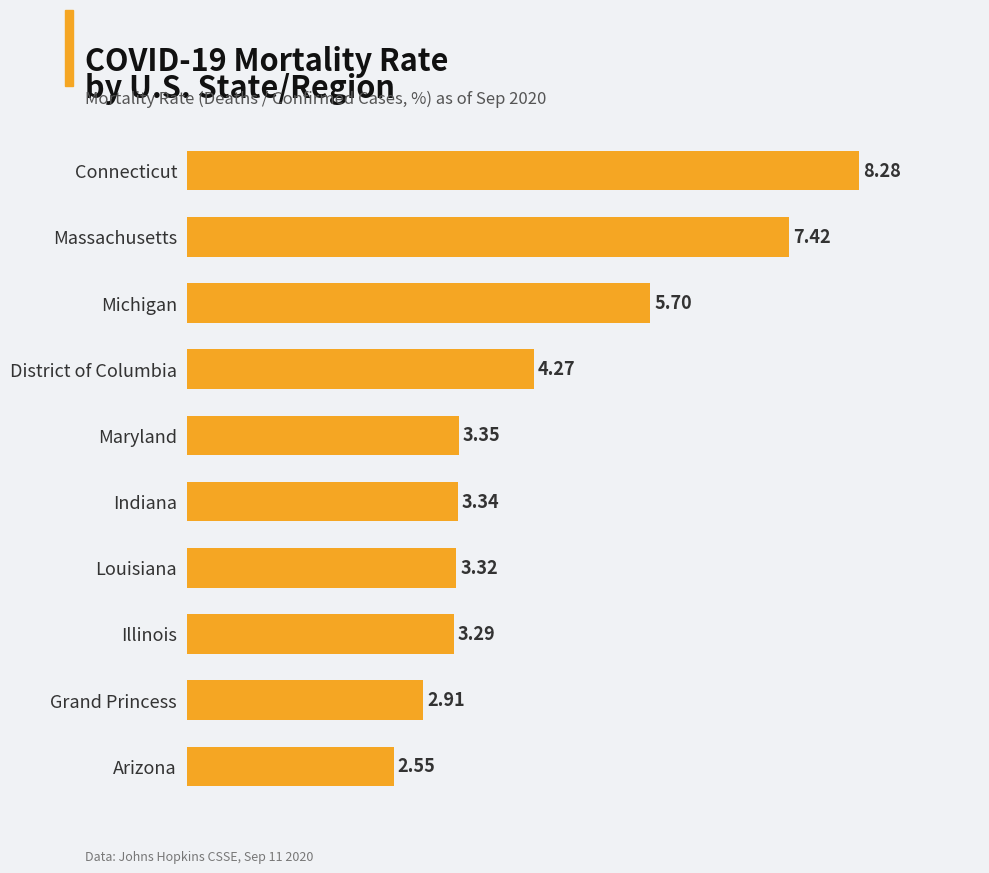

What is the difference between the maximum and minimum values?

5.7